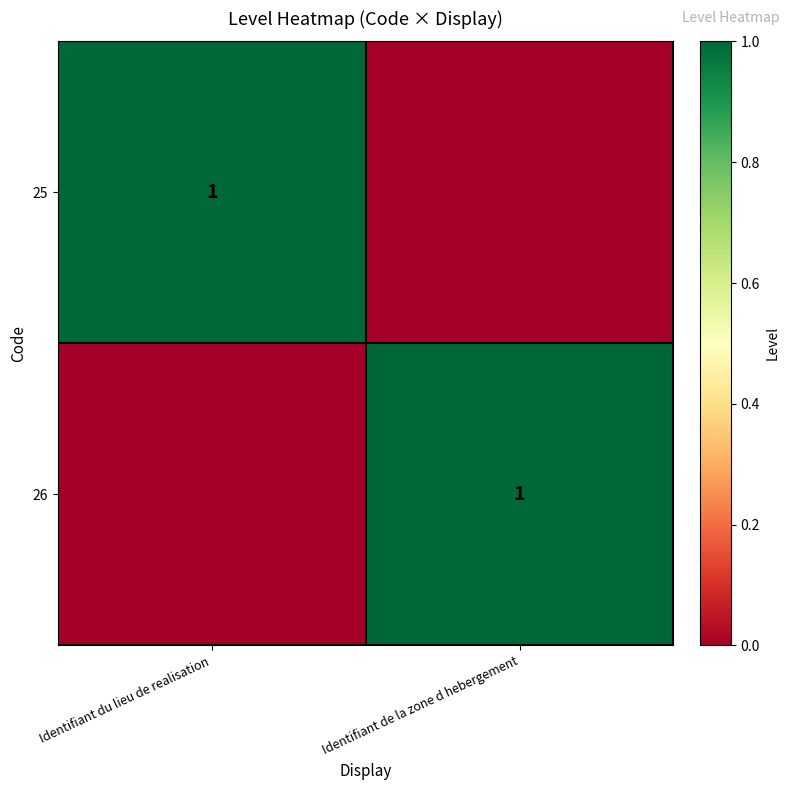

The value of 25 at Identifiant du lieu de realisation is 1. True or false?

True